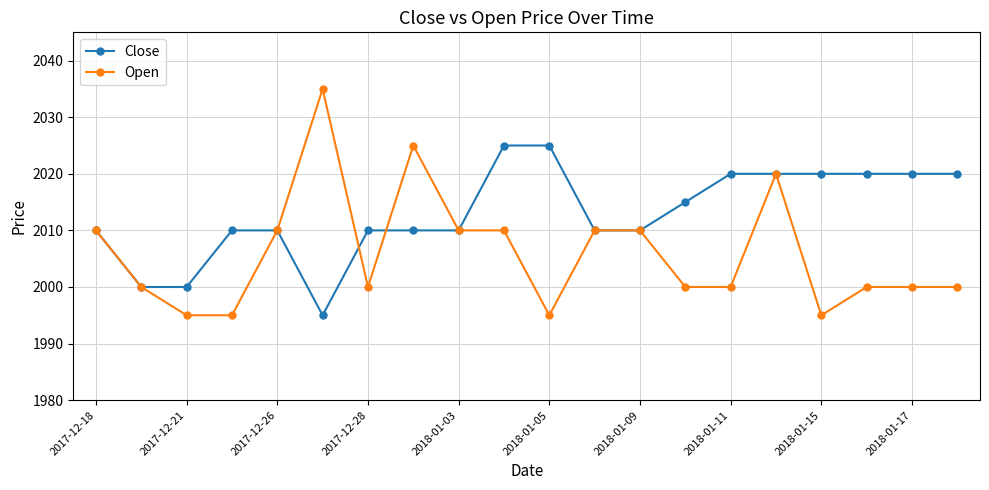

What is the sum of all Close values?

40260